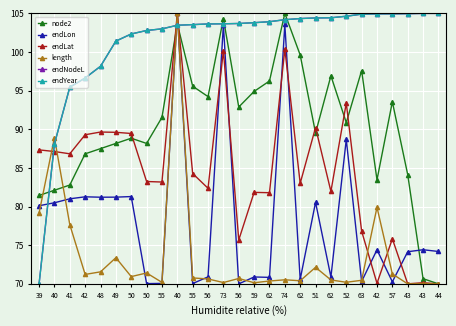

Reading left to right, what are all the values shown in this chart?

node2: 39=81.4	40=82.1	41=82.8	42=86.8	48=87.5	49=88.2	50=88.8	50=88.2	55=91.5	40=103.7	55=95.6	56=94.2	73=104.3	56=92.9	59=94.9	62=96.2	74=105.0	62=99.6	51=89.5	62=96.9	52=90.9	63=97.6	42=83.5	57=93.6	43=84.1	43=70.7	44=70.0
endLon: 39=80.1	40=80.5	41=81.0	42=81.3	48=81.2	49=81.2	50=81.3	50=70.0	55=70.1	40=105.0	55=70.0	56=70.9	73=103.5	56=70.0	59=70.9	62=70.8	74=103.6	62=70.6	51=80.5	62=70.9	52=88.7	63=70.3	42=74.4	57=70.3	43=74.2	43=74.4	44=74.2
endLat: 39=87.3	40=87.1	41=86.8	42=89.3	48=89.6	49=89.6	50=89.5	50=83.2	55=83.2	40=105.0	55=84.3	56=82.4	73=100.2	56=75.7	59=81.8	62=81.8	74=100.4	62=83.0	51=90.2	62=82.0	52=93.4	63=76.8	42=70.1	57=75.8	43=70.0	43=70.1	44=70.0
length: 39=79.2	40=88.9	41=77.7	42=71.2	48=71.6	49=73.4	50=70.9	50=71.4	55=70.2	40=105.0	55=70.8	56=70.6	73=70.2	56=70.7	59=70.1	62=70.4	74=70.5	62=70.4	51=72.1	62=70.5	52=70.2	63=70.5	42=79.9	57=71.3	43=70.0	43=70.0	44=70.0
endNodeL: 39=70.0	40=88.1	41=95.4	42=96.6	48=98.2	49=101.4	50=102.3	50=102.8	55=103.0	40=103.5	55=103.5	56=103.6	73=103.7	56=103.7	59=103.8	62=103.9	74=104.2	62=104.3	51=104.4	62=104.4	52=104.6	63=104.9	42=104.9	57=104.9	43=105.0	43=105.0	44=105.0
endYear: 39=70.0	40=88.1	41=95.4	42=96.6	48=98.2	49=101.4	50=102.3	50=102.8	55=103.0	40=103.5	55=103.5	56=103.6	73=103.7	56=103.7	59=103.8	62=103.9	74=104.2	62=104.3	51=104.4	62=104.4	52=104.6	63=104.9	42=104.9	57=104.9	43=105.0	43=105.0	44=105.0